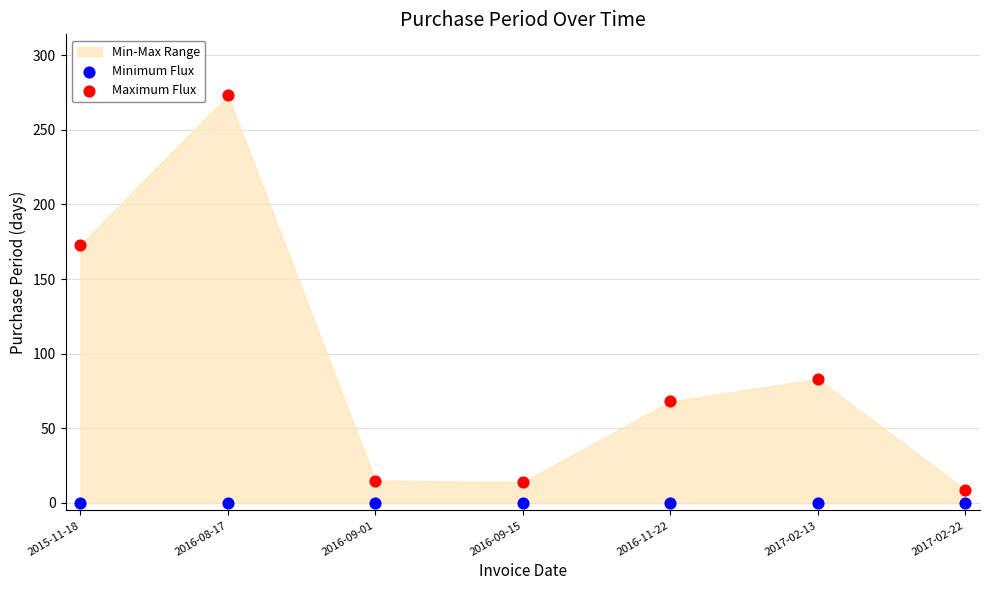

Which series reaches the minimum Y coordinate?

Minimum Flux